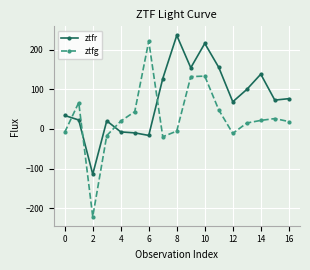

What is the difference between the maximum and second lowest values in the ztfg series?

241.1